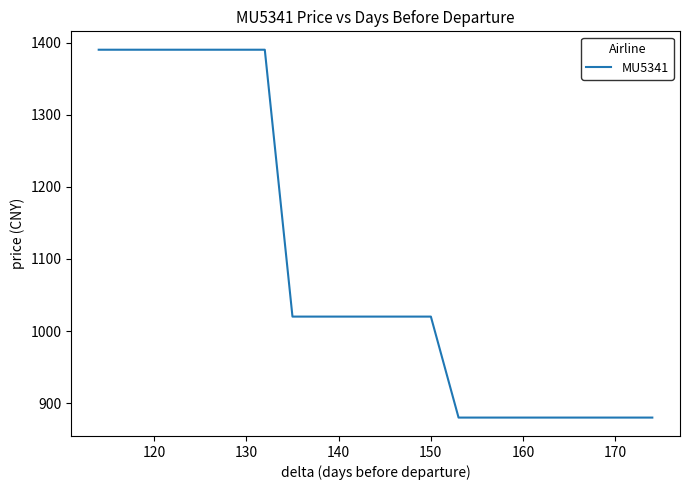

Between 8 and 170, which is larger?

8